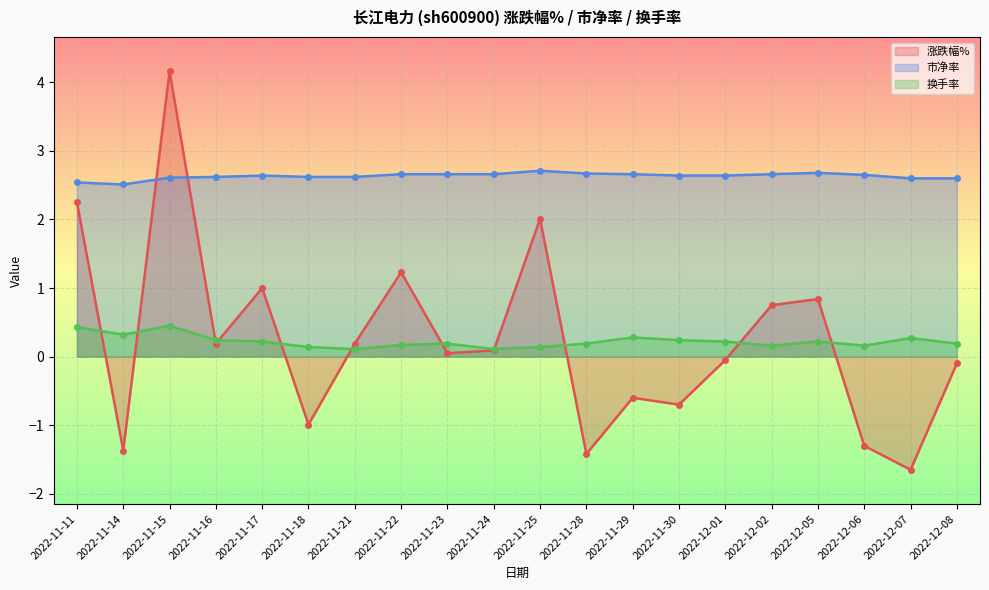

True or false: 换手率 and 市净率 intersect in this chart.

False